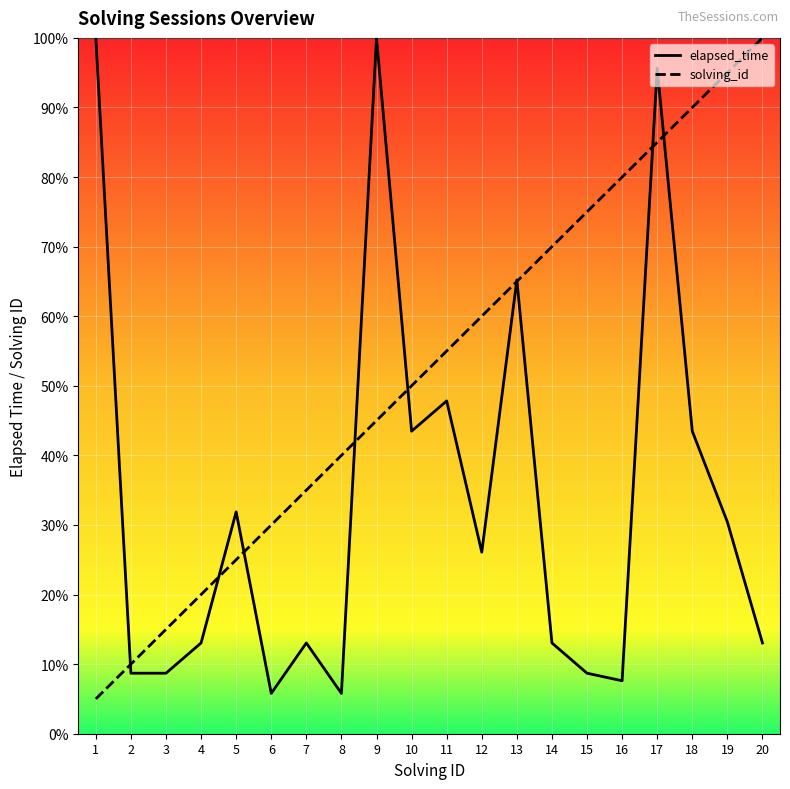

What is the difference between the highest and lowest values at 17?

10.7